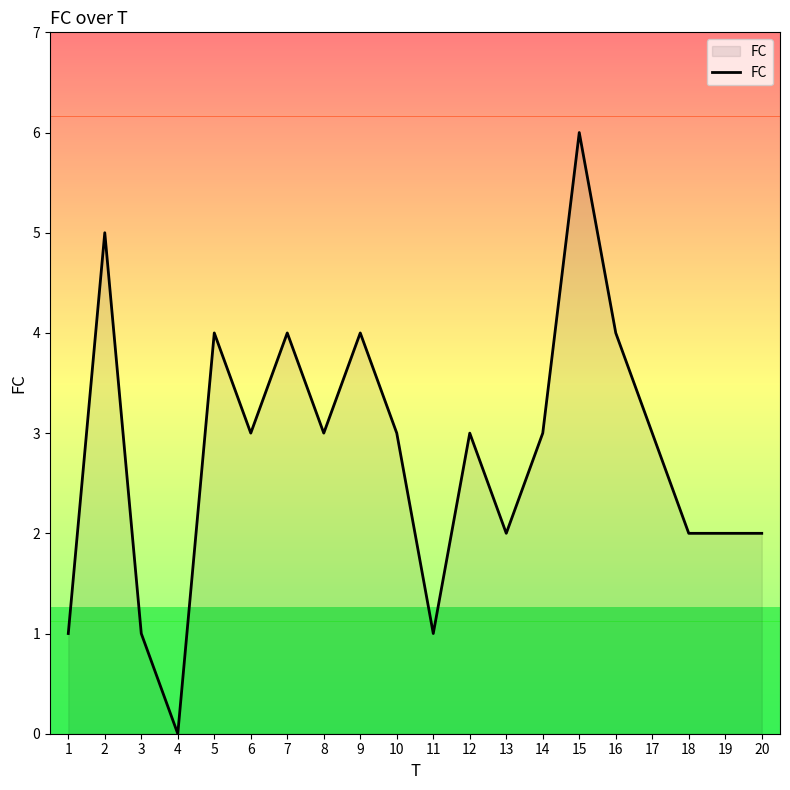

What is the greatest value displayed?

6